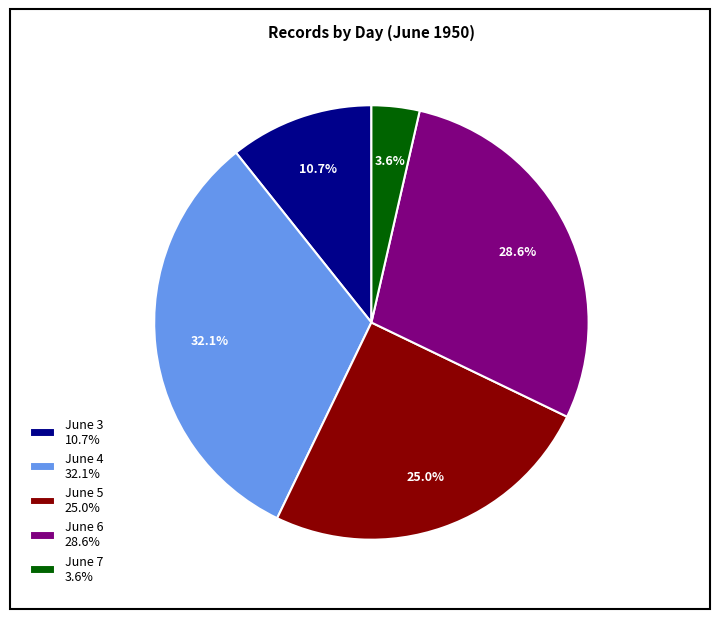

Approximately how many times larger is the value at June 4 32.1% compared to June 3 10.7%?

3.0